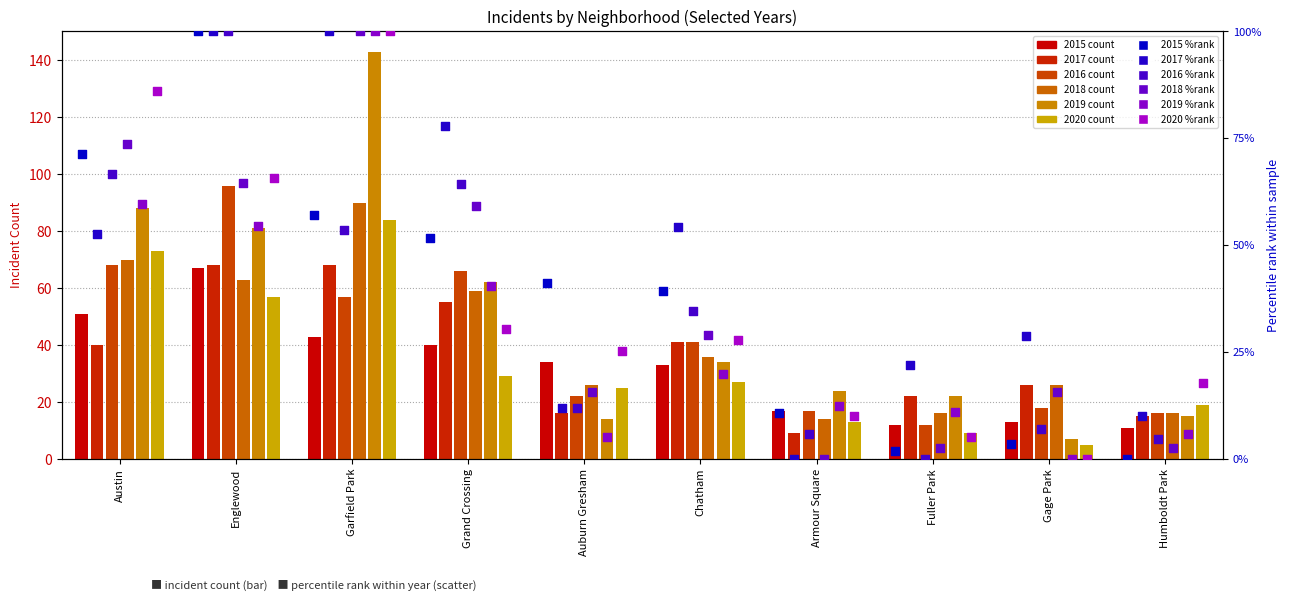

What is the total value across all series at Armour Square?

39.3